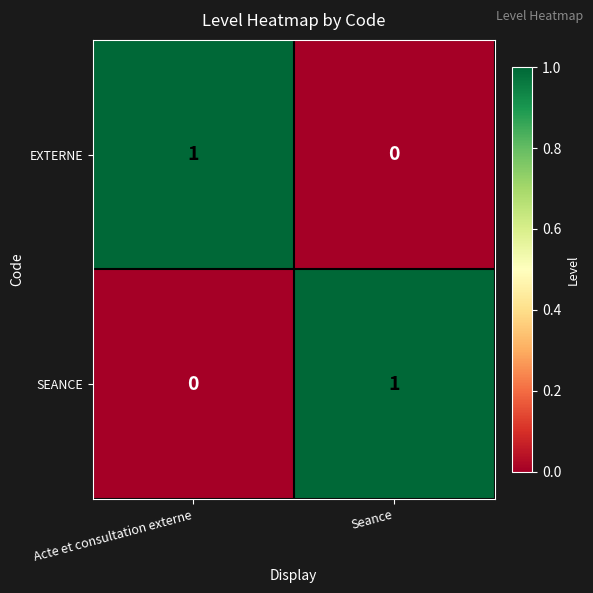

How many series are shown in this chart?

2